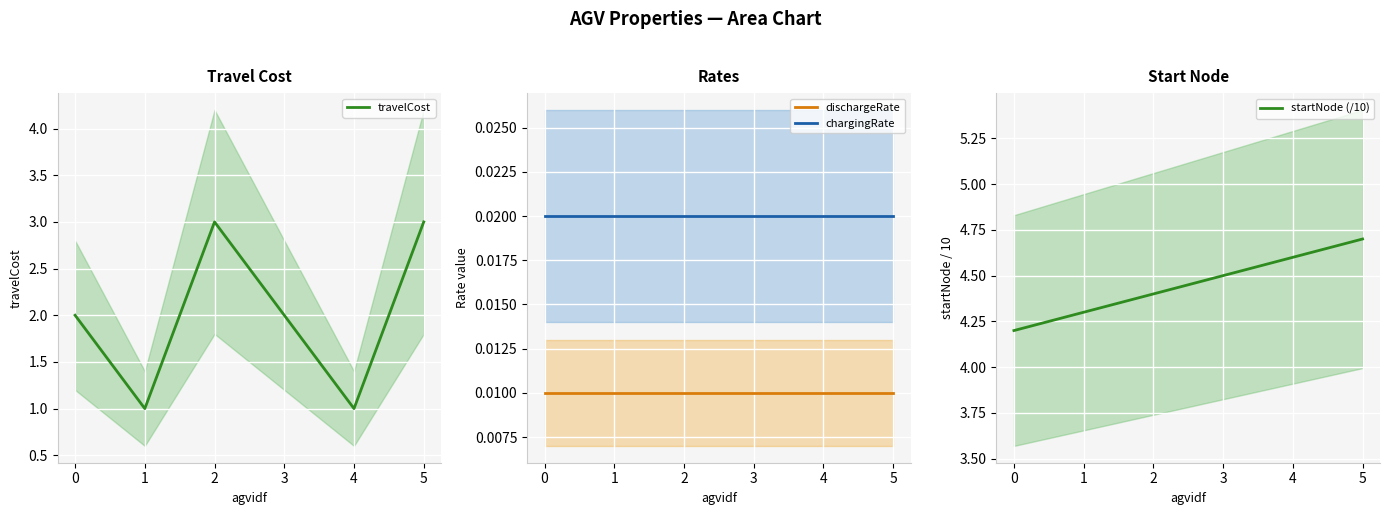

Reading right to left, extract all data points from this chart.

travelCost: 3.0	1.0	2.0	3.0	1.0	2.0
dischargeRate: 0.0	0.0	0.0	0.0	0.0	0.0
chargingRate: 0.0	0.0	0.0	0.0	0.0	0.0
startNode (/10): 4.7	4.6	4.5	4.4	4.3	4.2